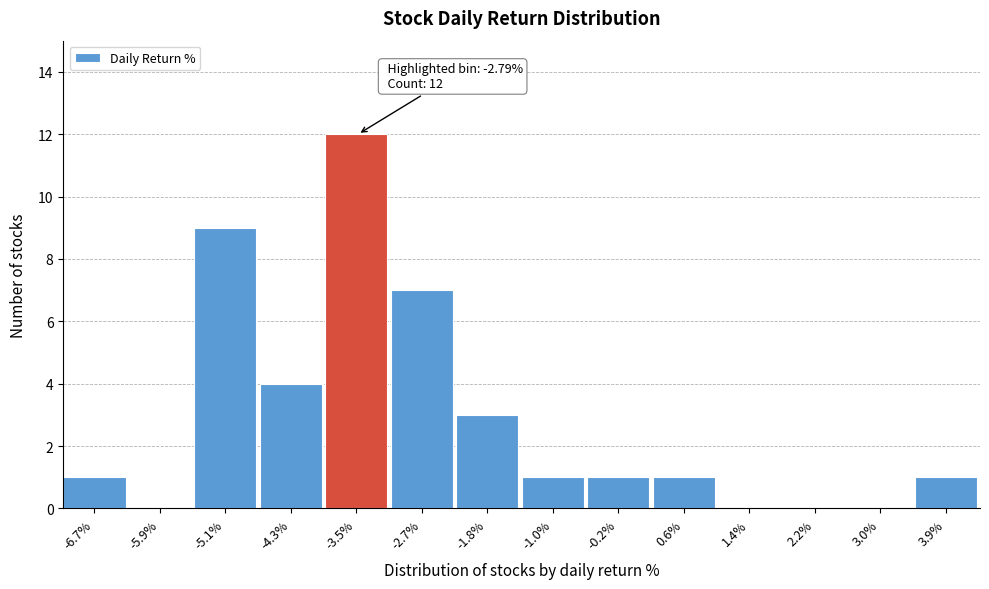

Reading left to right, extract all data points from this chart.

-6.7%=1	-5.9%=0	-5.1%=9	-4.3%=4	-3.5%=12	-2.7%=7	-1.8%=3	-1.0%=1	-0.2%=1	0.6%=1	1.4%=0	2.2%=0	3.0%=0	3.9%=1